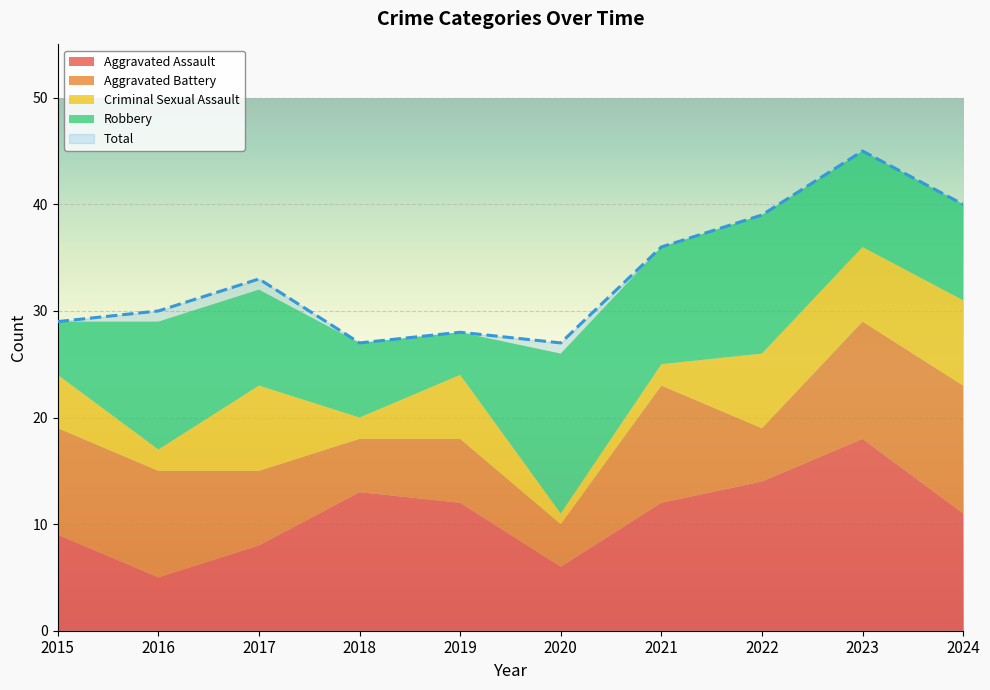

At which label does Robbery reach its minimum?

2019